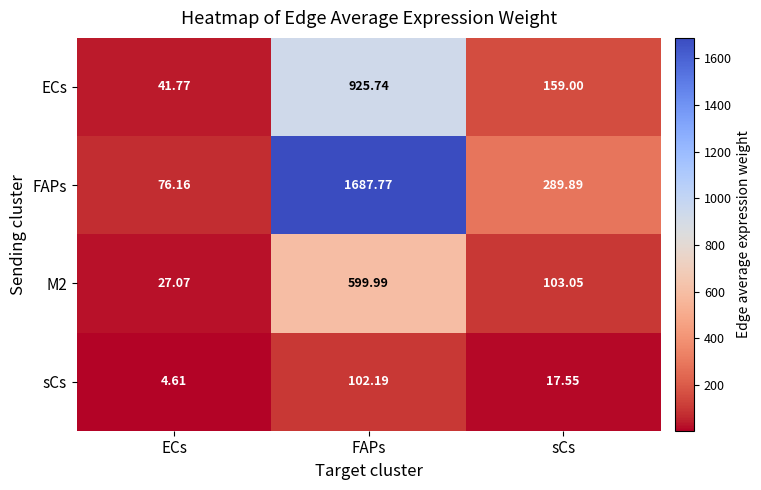

Where is sCs nearest to the value 53?

sCs